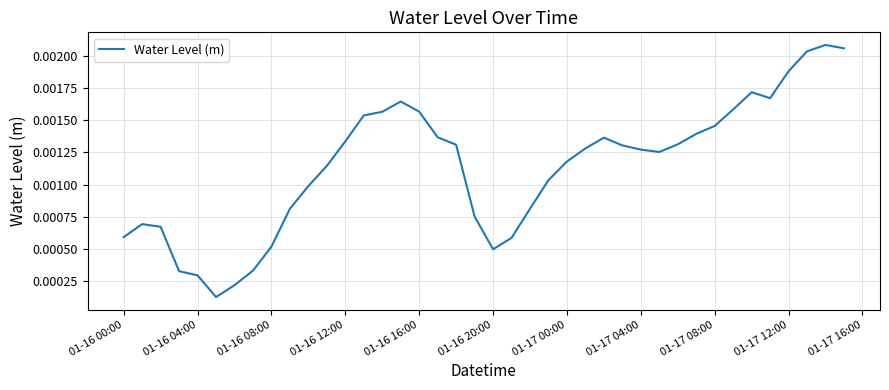

Between 01-16 20:00 and 01-17 08:00, which is larger?

01-17 08:00